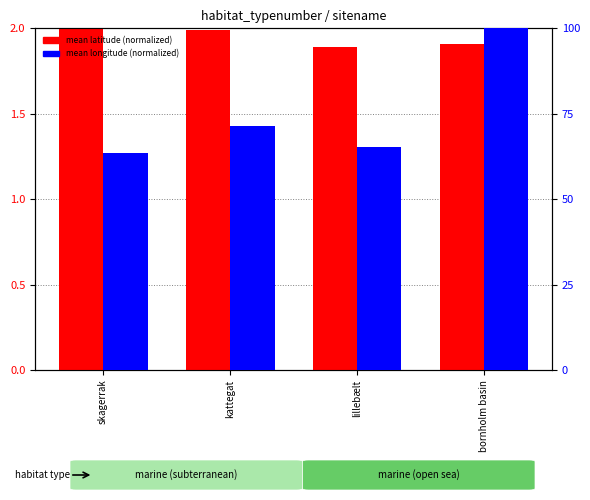

Reading left to right, transcribe all the data shown in this chart.

mean latitude (normalized): 2.0	2.0	1.9	1.9
mean longitude (normalized): 63.5	71.5	65.4	100.0